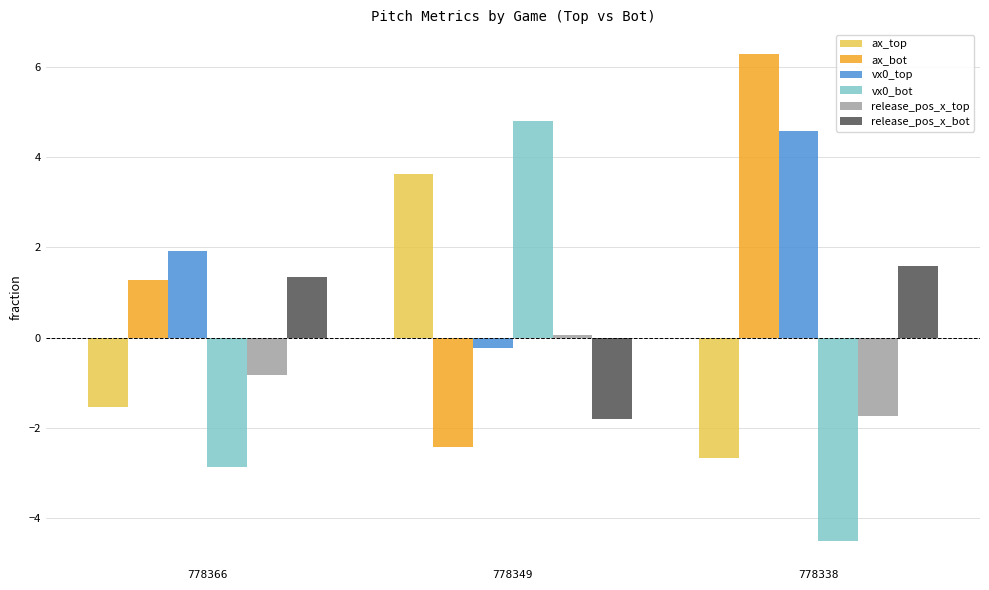

Rank the categories by ax_top value from lowest to highest.

778338, 778366, 778349